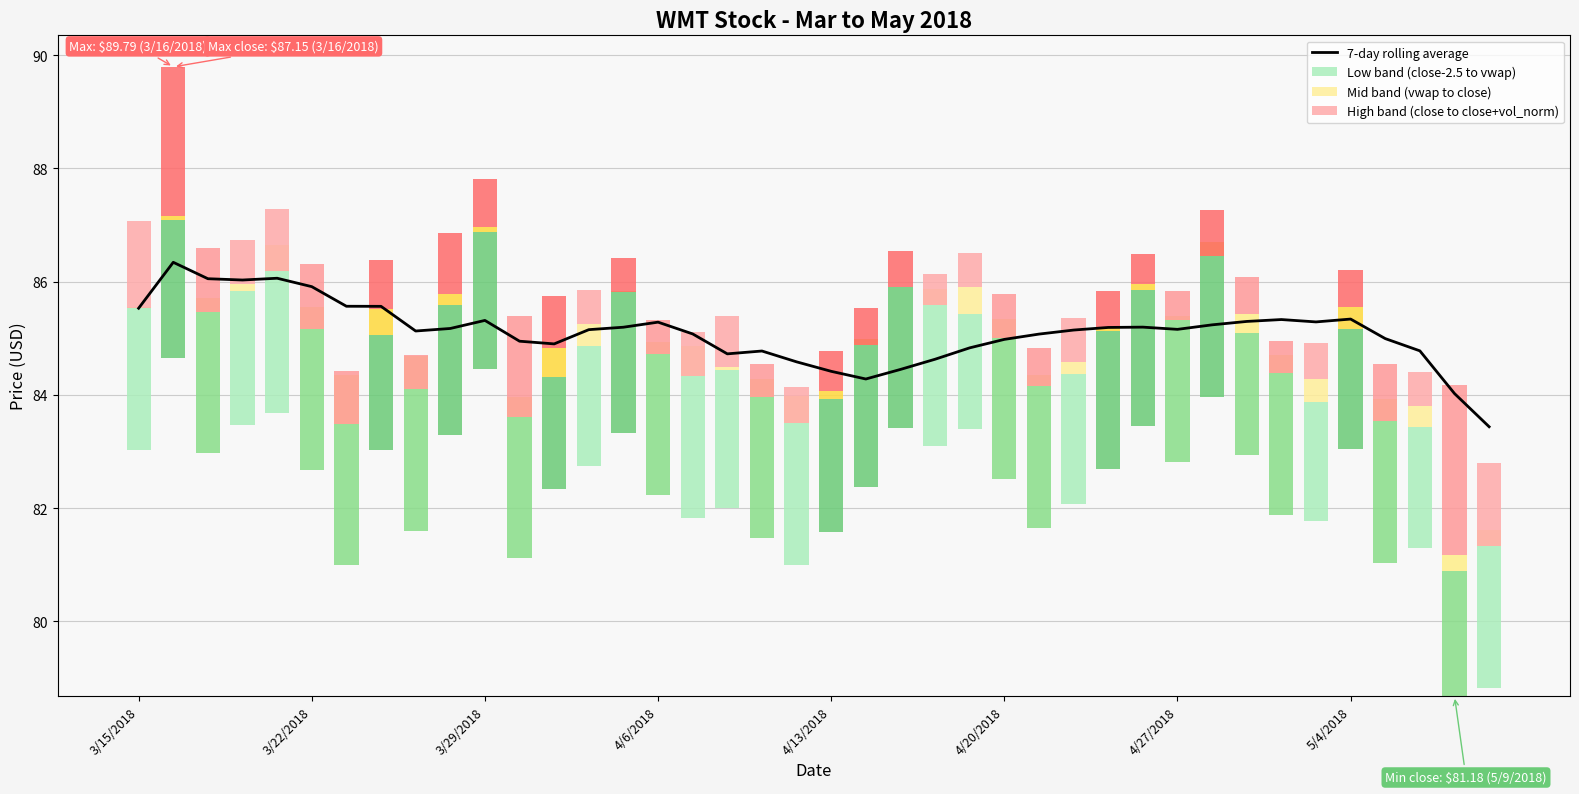

At which category is the sum across all series the highest?

3/22/2018